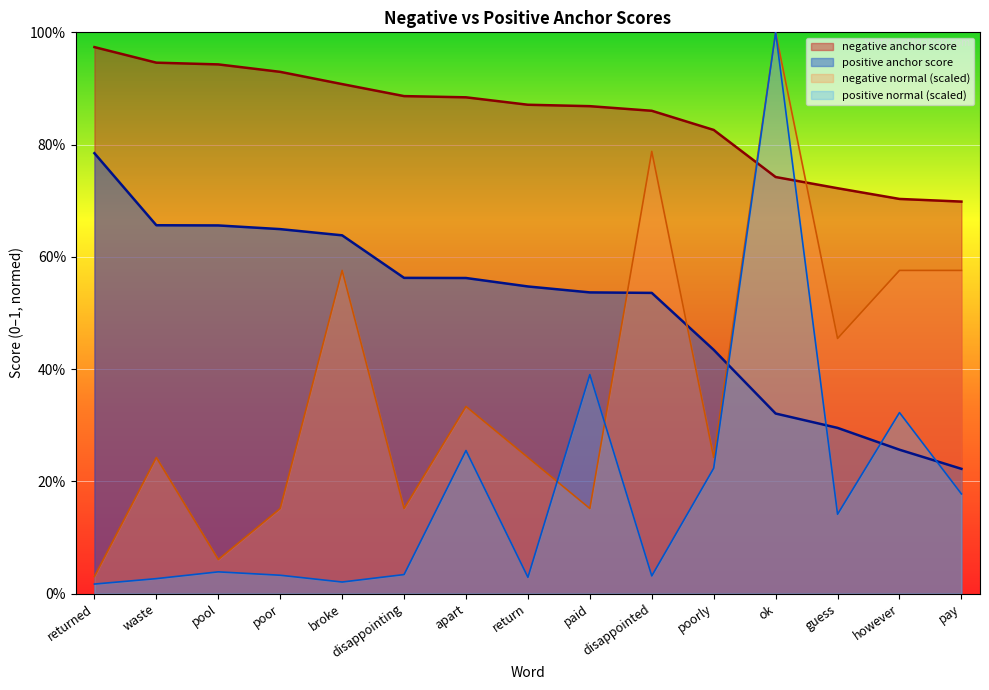

What is the highest value of the negative anchor score series?

1.0